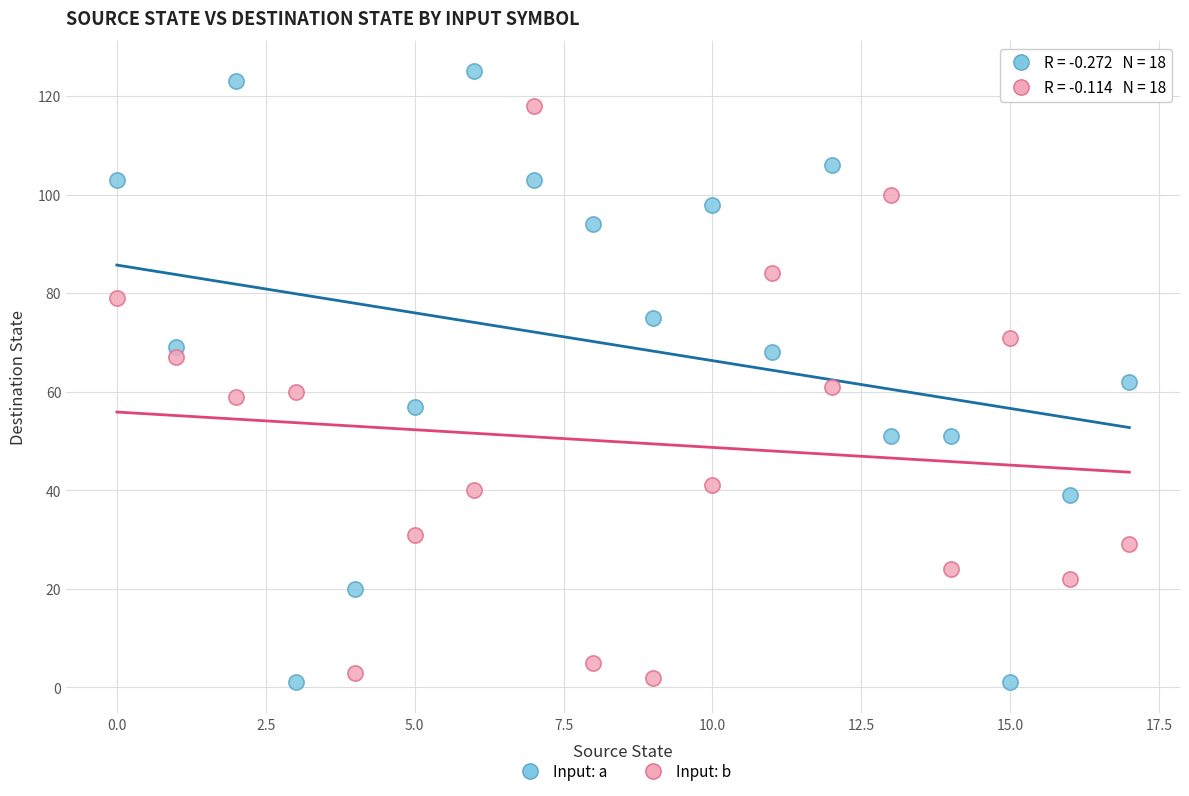

Which series has the largest Y range (max minus min)?

Input: a